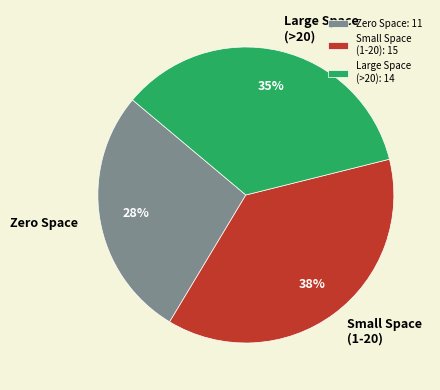

What is the ratio of the value at Large Space (>20) to the value at Small Space (1-20)?

0.9